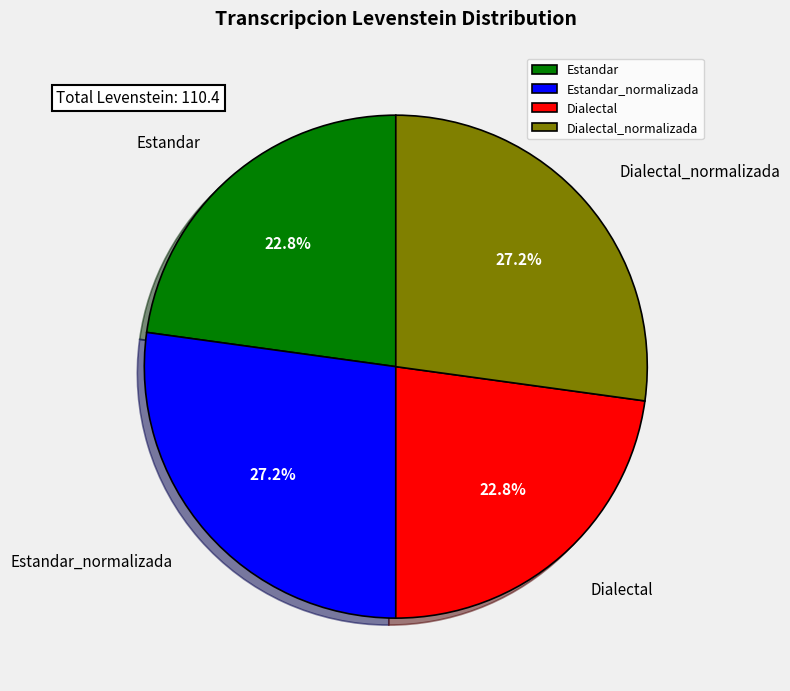

Is there any slice that represents more than half of the pie?

No